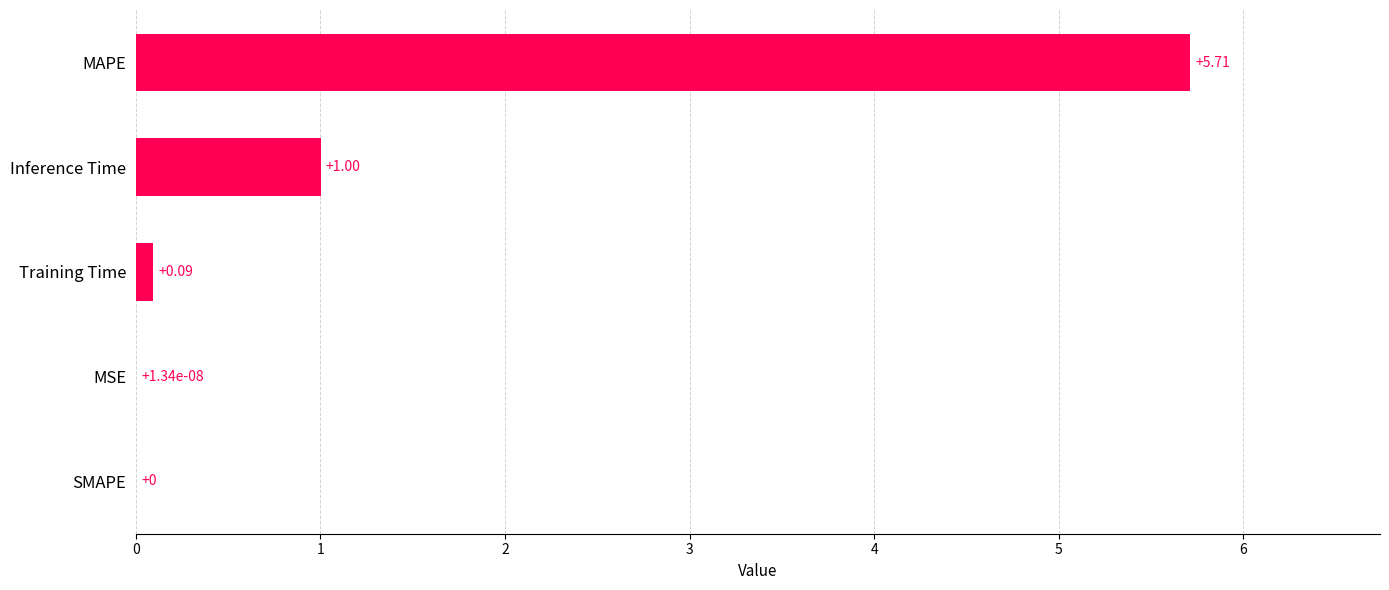

What is the sum of the values at MAPE and SMAPE?

5.7